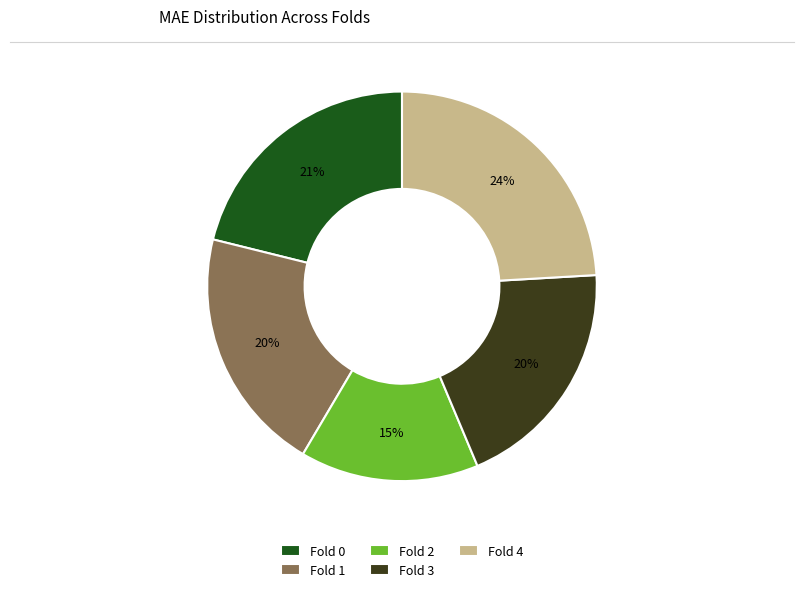

Does Fold 4 account for over 50% of the chart?

No